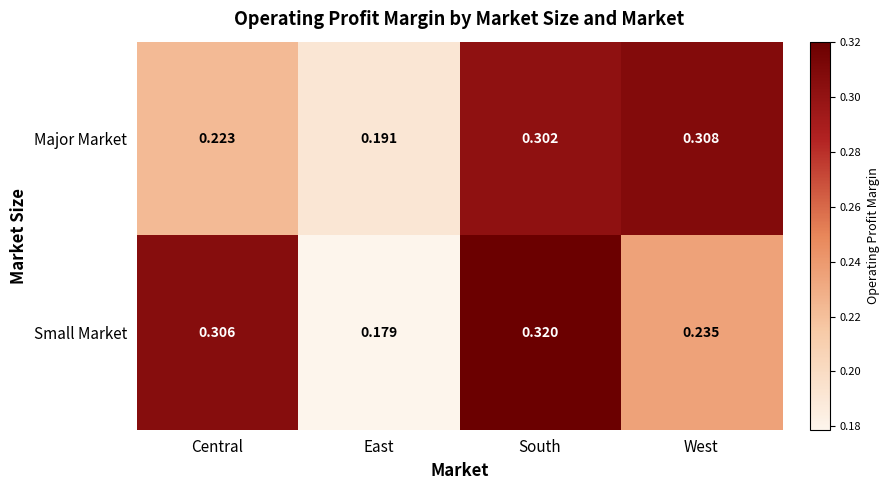

Rank the series by their average value, from highest to lowest.

Small Market, Major Market